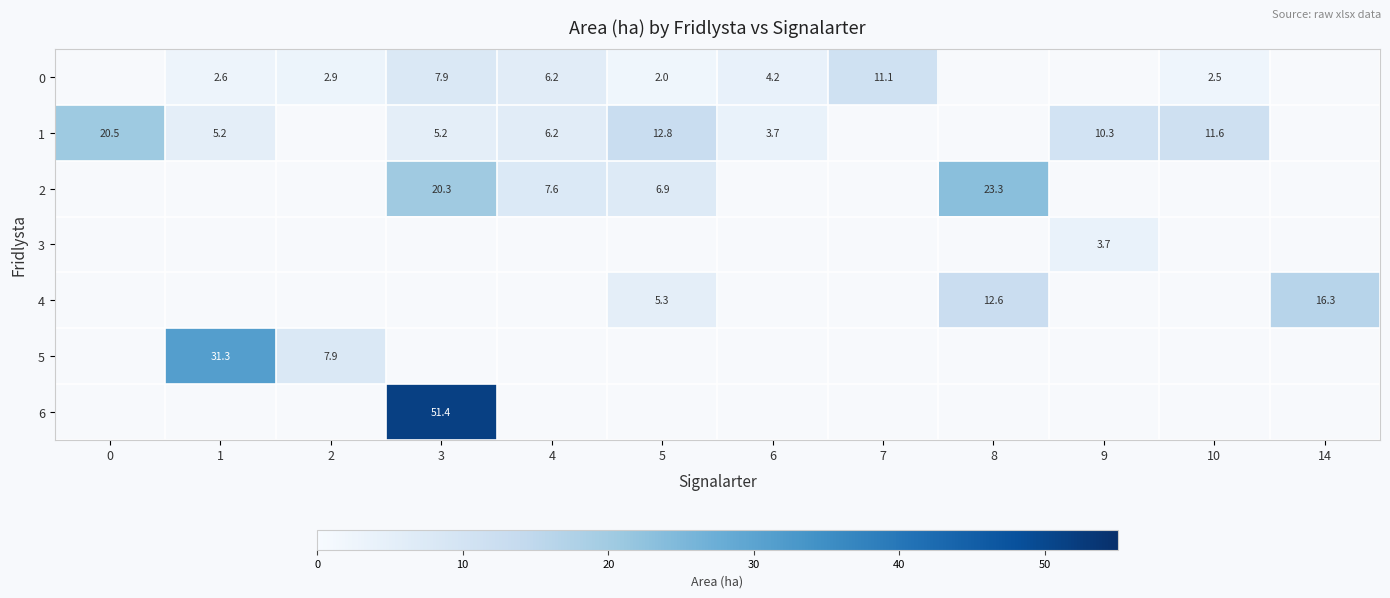

True or false: 6 has a value of 20.3 at 3.

False